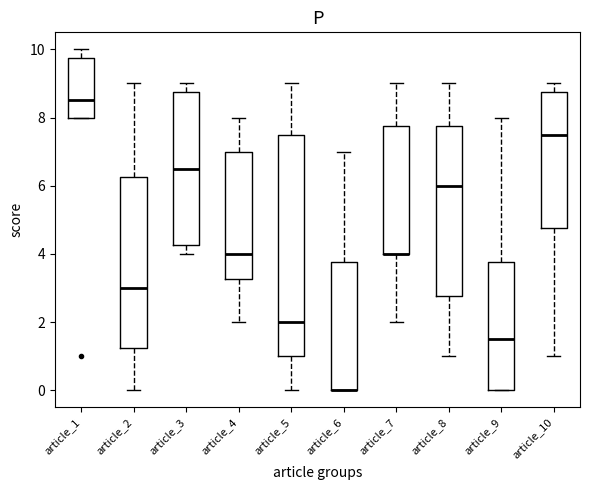

Reading left to right, read every box against the y-axis: the position of its median line, the range the box covers, and the ends of its whiskers. The values are not printed on the chart, so give them approximately, as read against the axis.

article_1: median 8.6, box 8.0 to 9.8, whiskers 8.0 to 10.0
article_2: median 3.0, box 1.2 to 6.2, whiskers 0.0 to 9.0
article_3: median 6.6, box 4.2 to 8.8, whiskers 4.0 to 9.0
article_4: median 4.0, box 3.2 to 7.0, whiskers 2.0 to 8.0
article_5: median 2.0, box 1.0 to 7.6, whiskers 0.0 to 9.0
article_6: median 0.0 (drawn on the box's lower edge), box 0.0 to 3.8, whiskers 0.0 to 7.0
article_7: median 4.0 (drawn on the box's lower edge), box 4.0 to 7.8, whiskers 2.0 to 9.0
article_8: median 6.0, box 2.8 to 7.8, whiskers 1.0 to 9.0
article_9: median 1.6, box 0.0 to 3.8, whiskers 0.0 to 8.0
article_10: median 7.6, box 4.8 to 8.8, whiskers 1.0 to 9.0